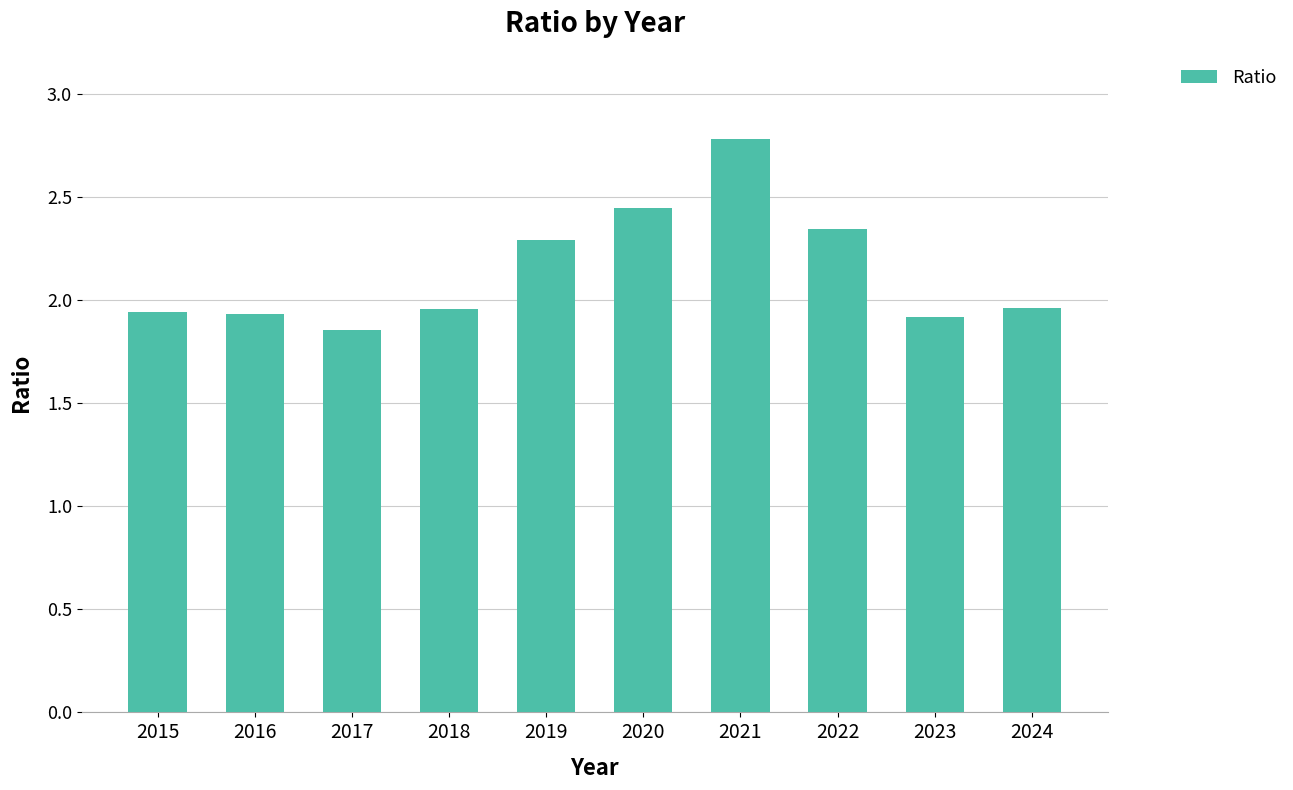

What is the sum of the values at 2023 and 2020?

4.4